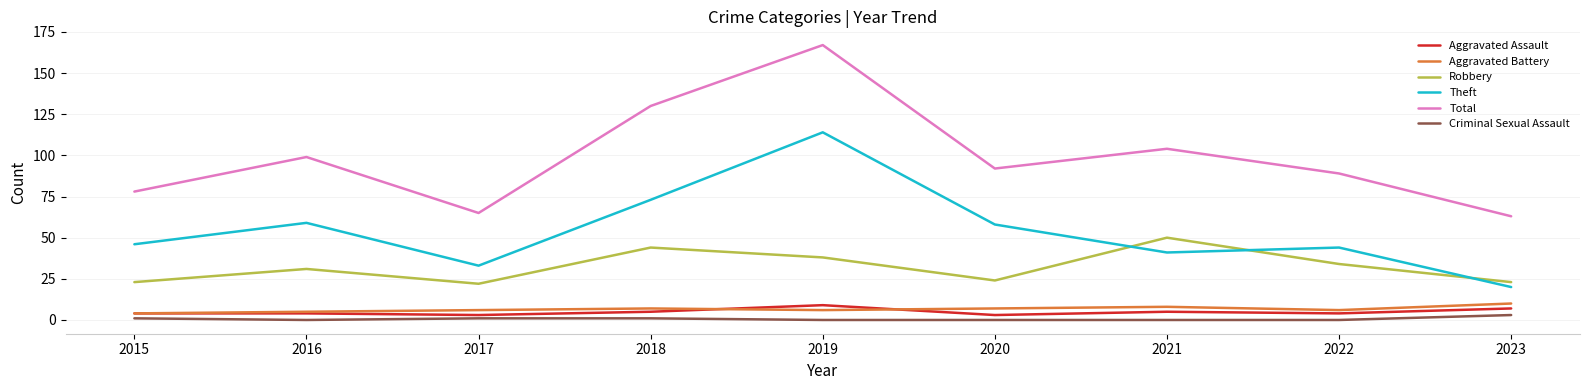

Which series changed the most between 2020 and 2021?

Robbery